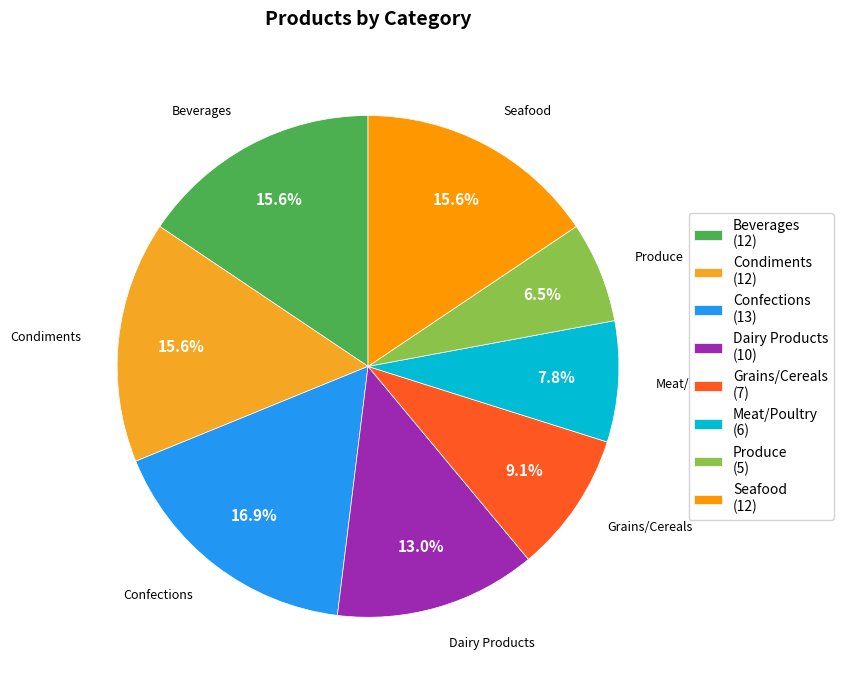

What percentage do Meat/Poultry and Seafood together represent?

23.4%